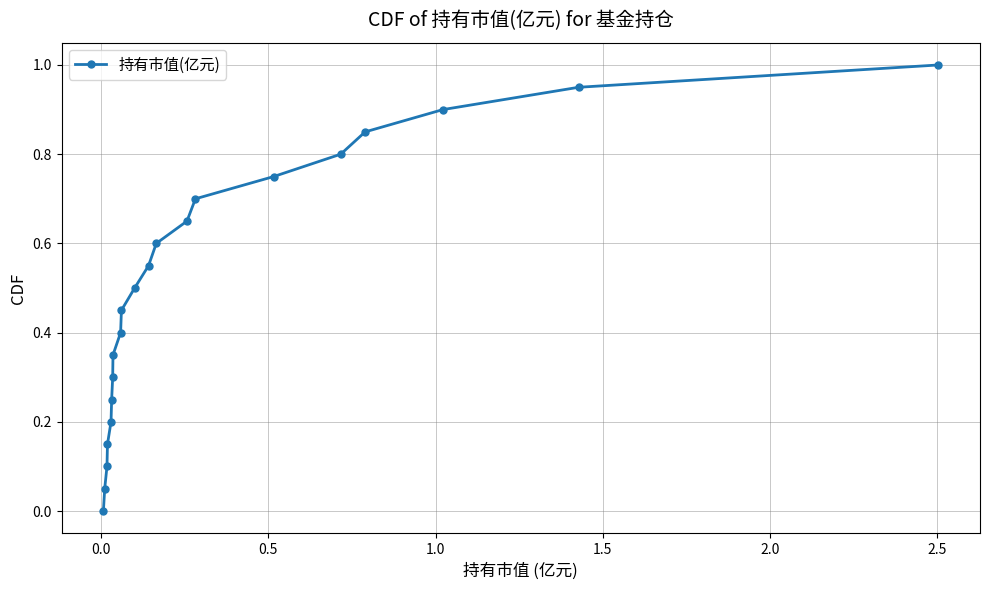

True or false: there are more than 2 points higher than both neighbors.

False